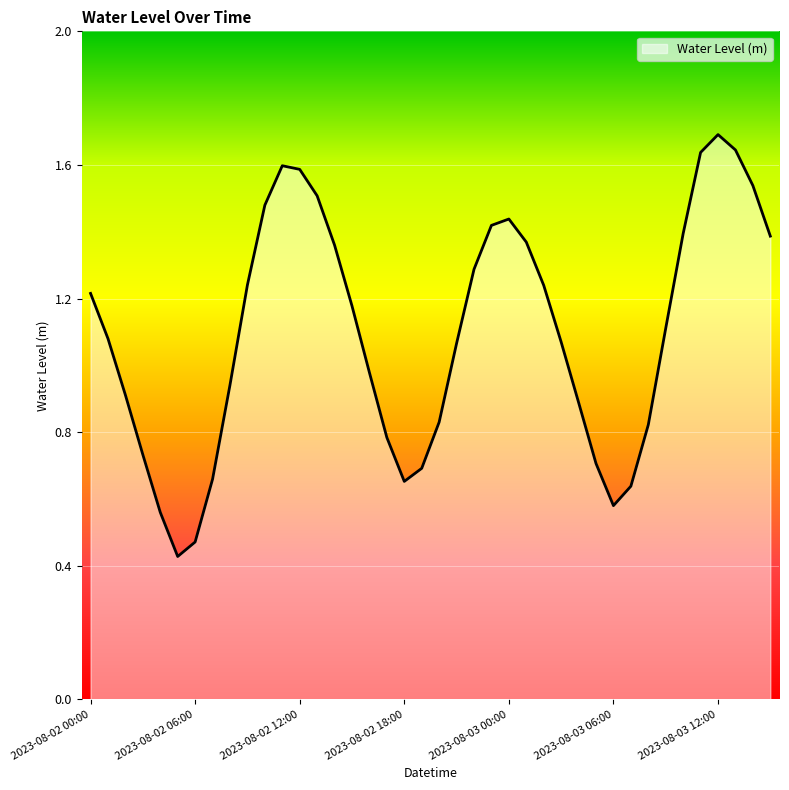

What is the maximum value shown in the chart?

1.7